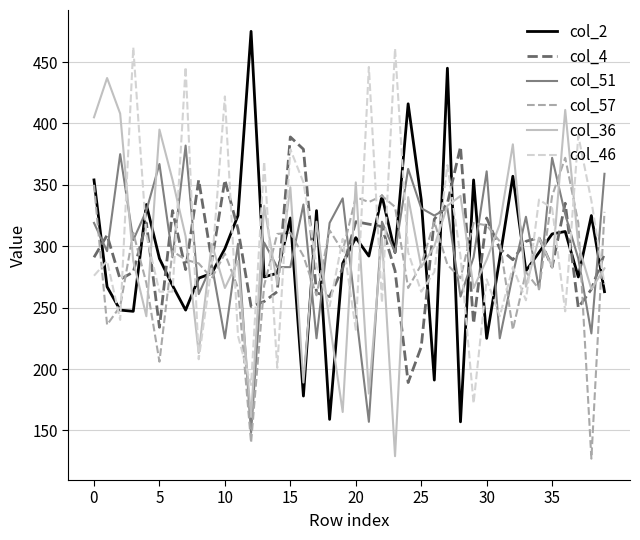

What is the difference between the maximum and minimum values in the col_57 series?

245